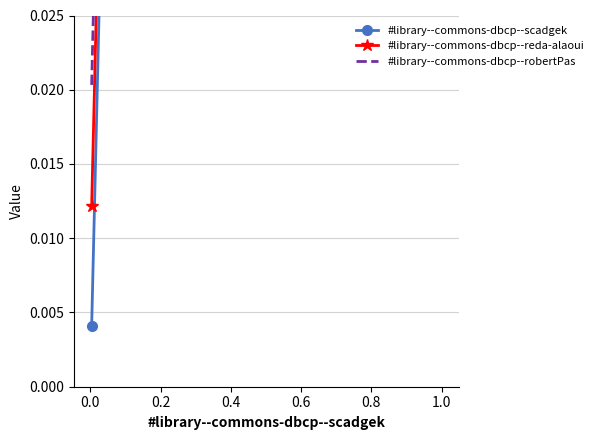

What is the value of the #library--commons-dbcp--reda-alaoui point at the 2nd from the left?

1.0